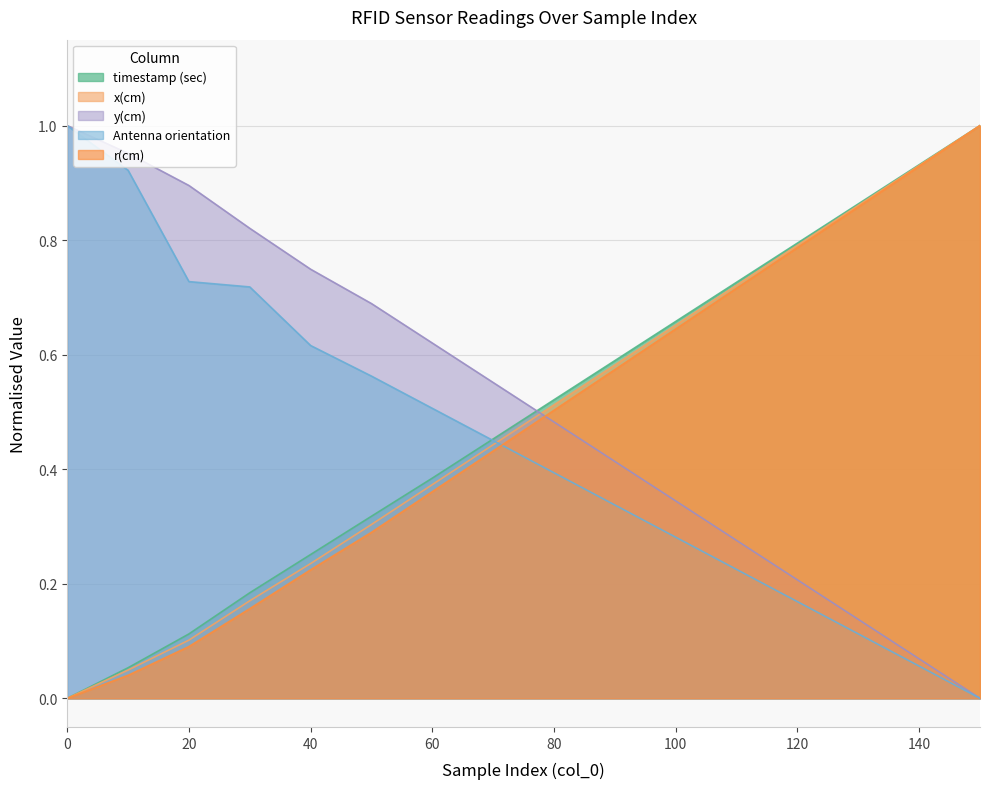

The y(cm) series shows 0.6 at 70. True or false?

True